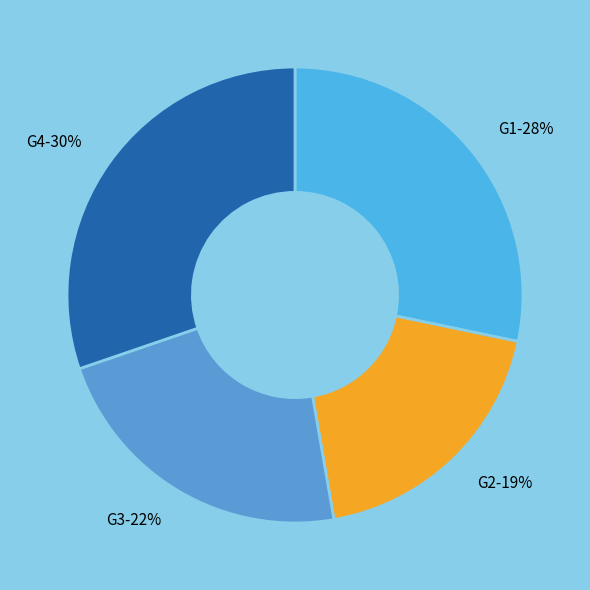

Which slice is the largest?

G4